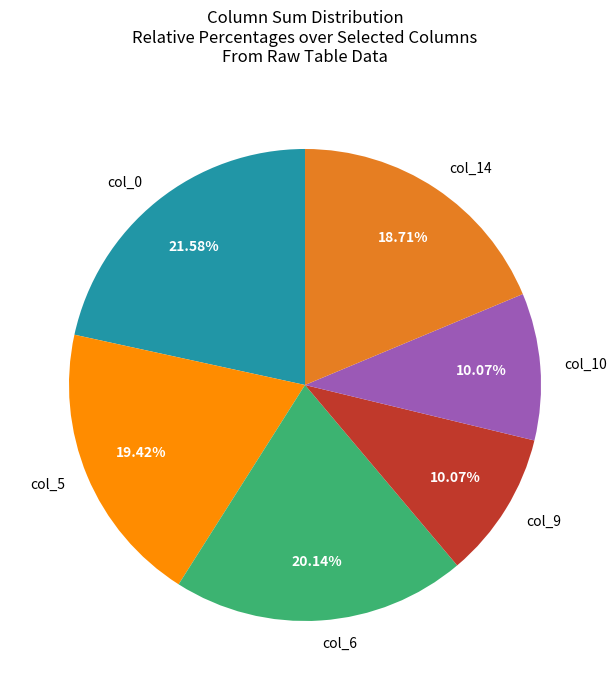

Between col_6 and col_10, which is larger?

col_6